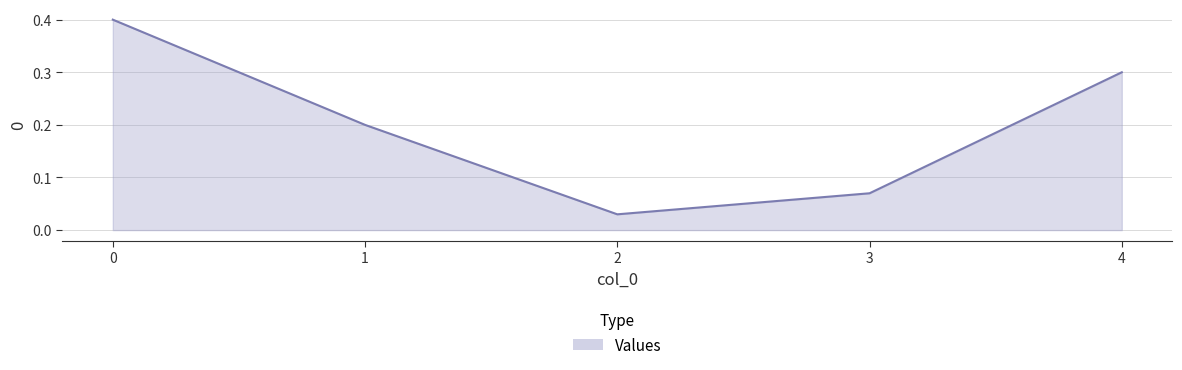

Between 4 and 1, which is larger?

4